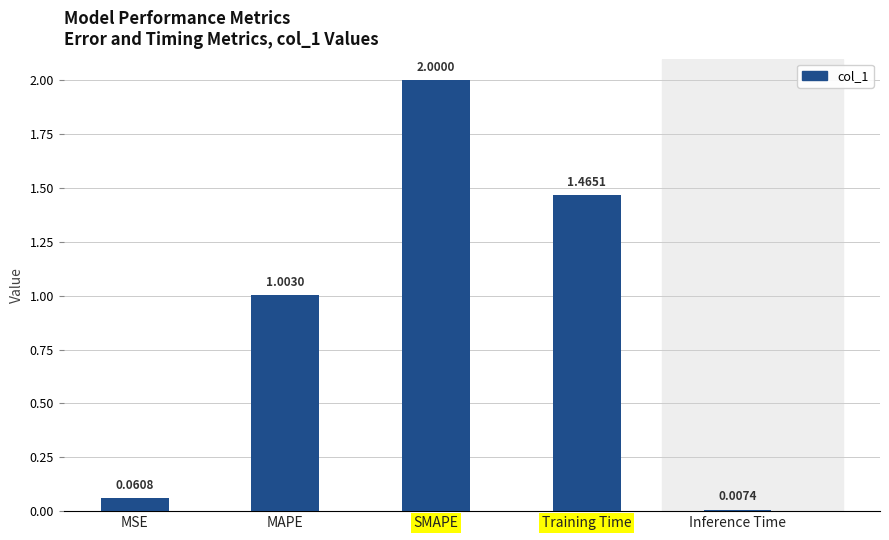

What is the greatest value displayed?

2.0